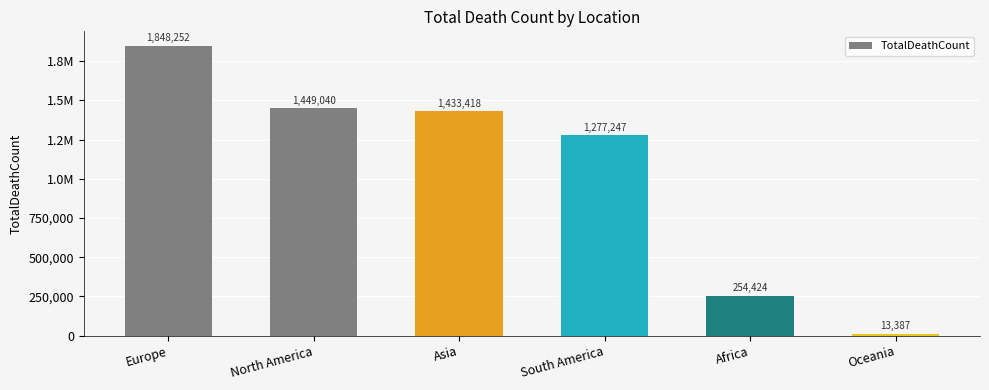

What is the label of the 4th bar from the left?

South America